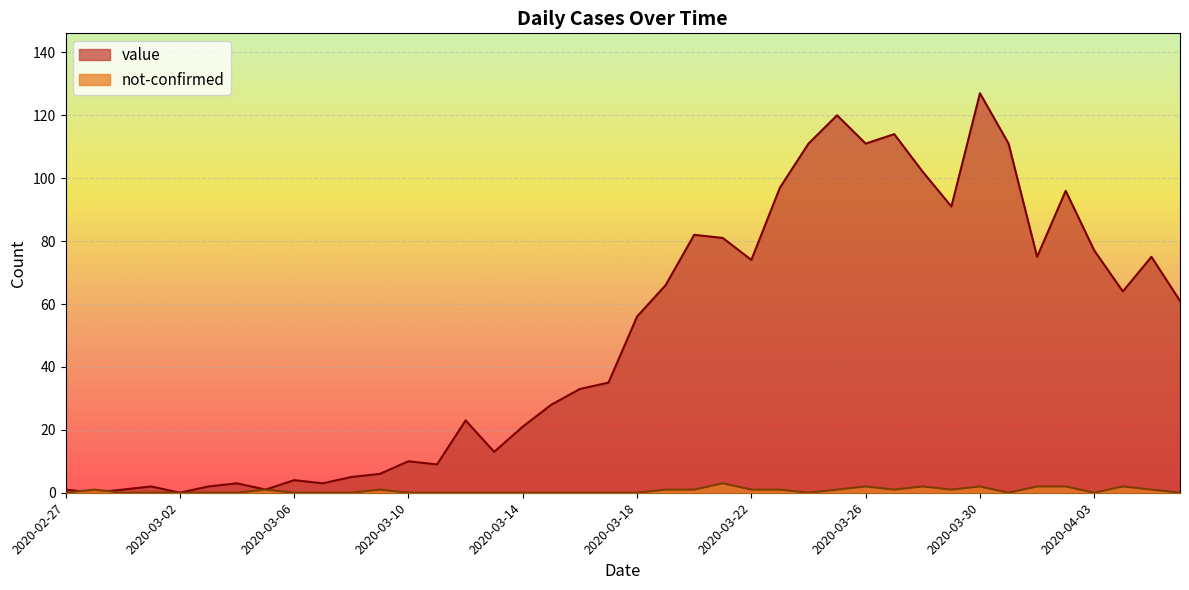

Where is value nearest to the value 63?

2020-04-04